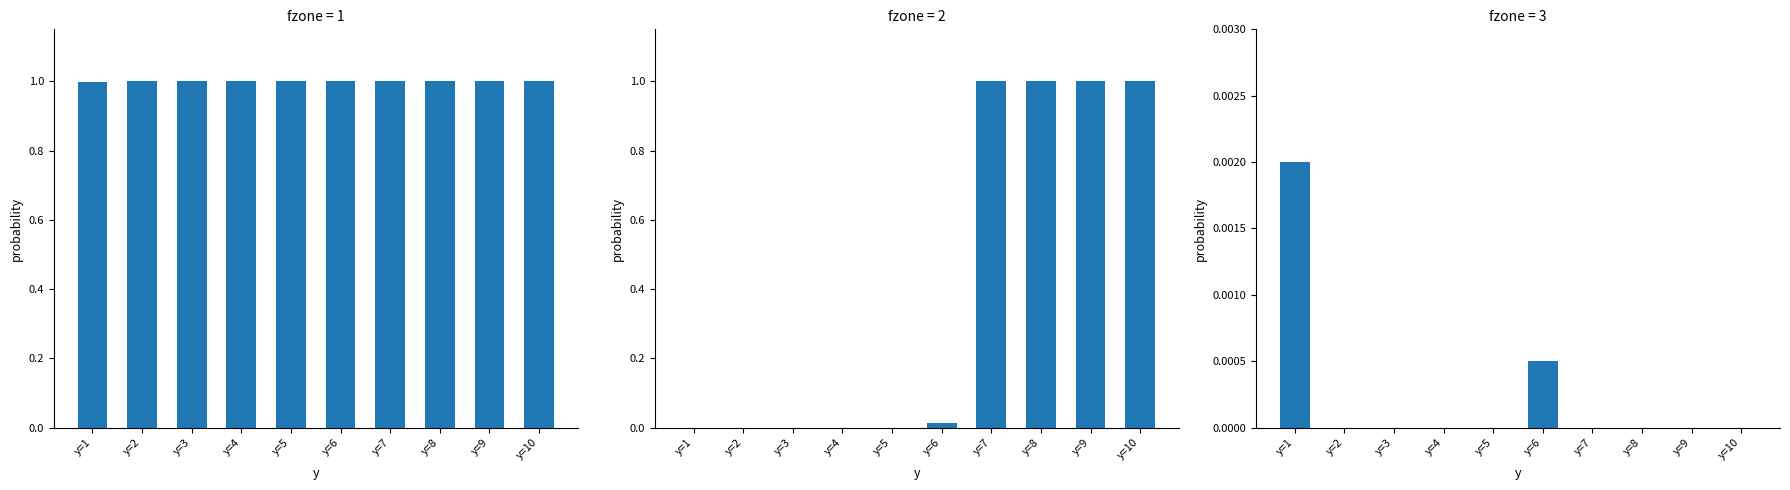

What is the sum of all punt values?

10.0